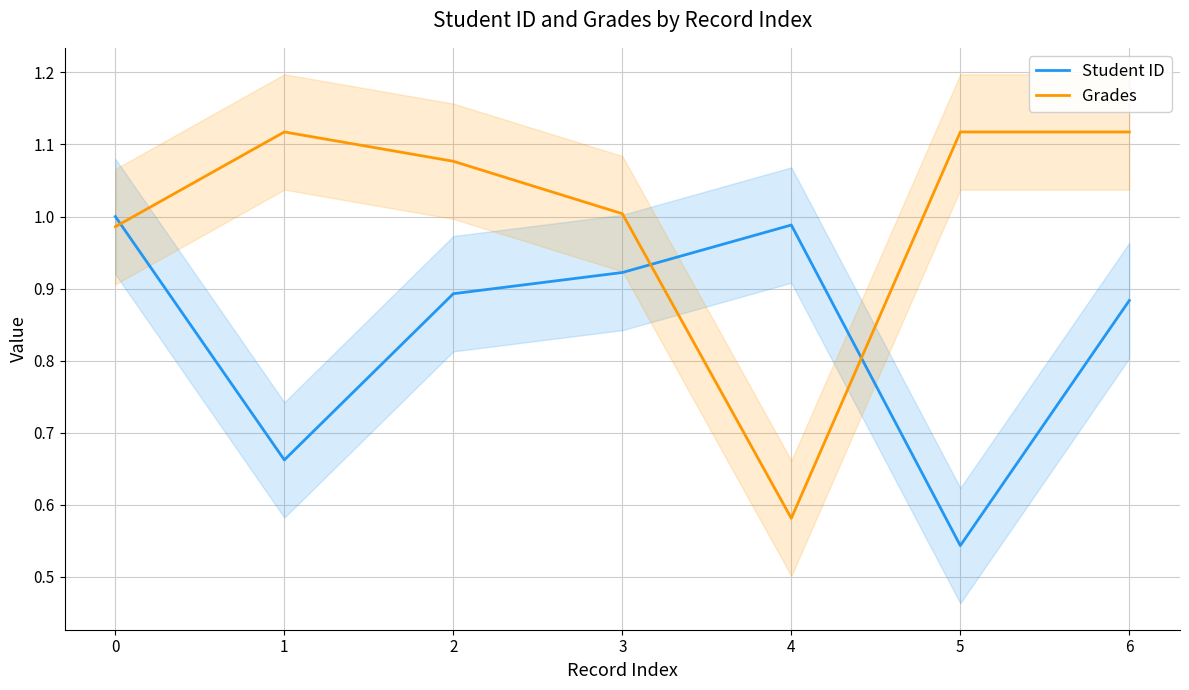

Rank the series by their average value, from lowest to highest.

Student ID, Grades